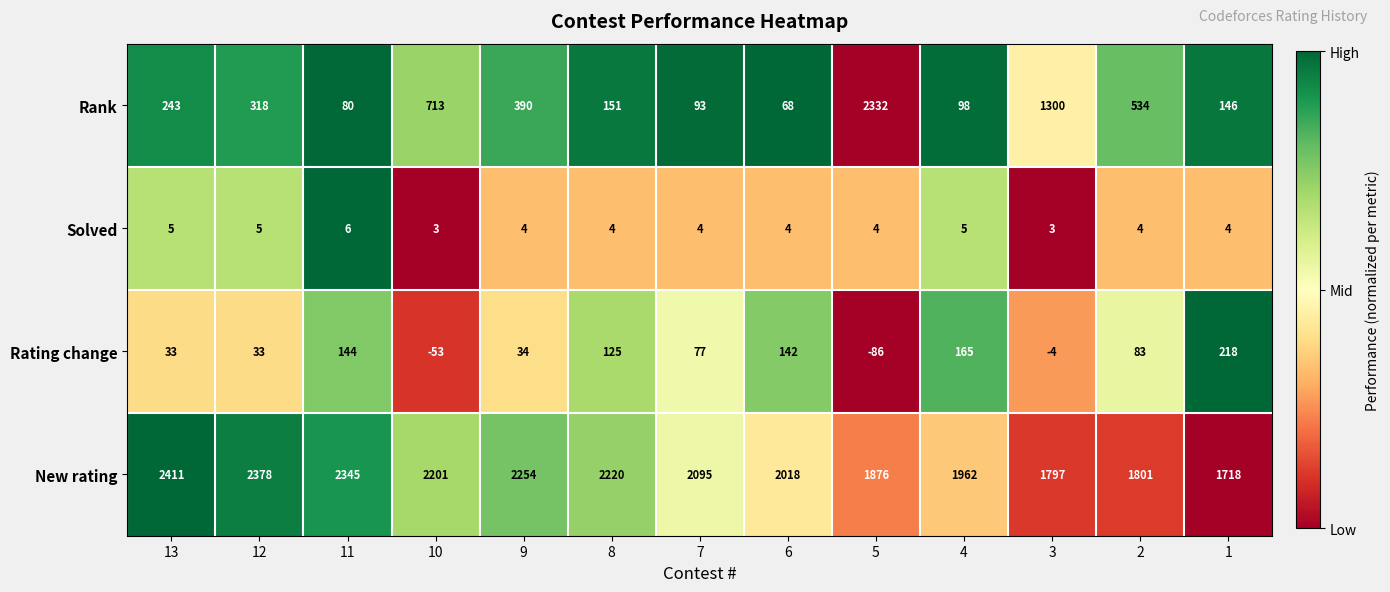

Count the Solved values in the range 4 to 5.

10